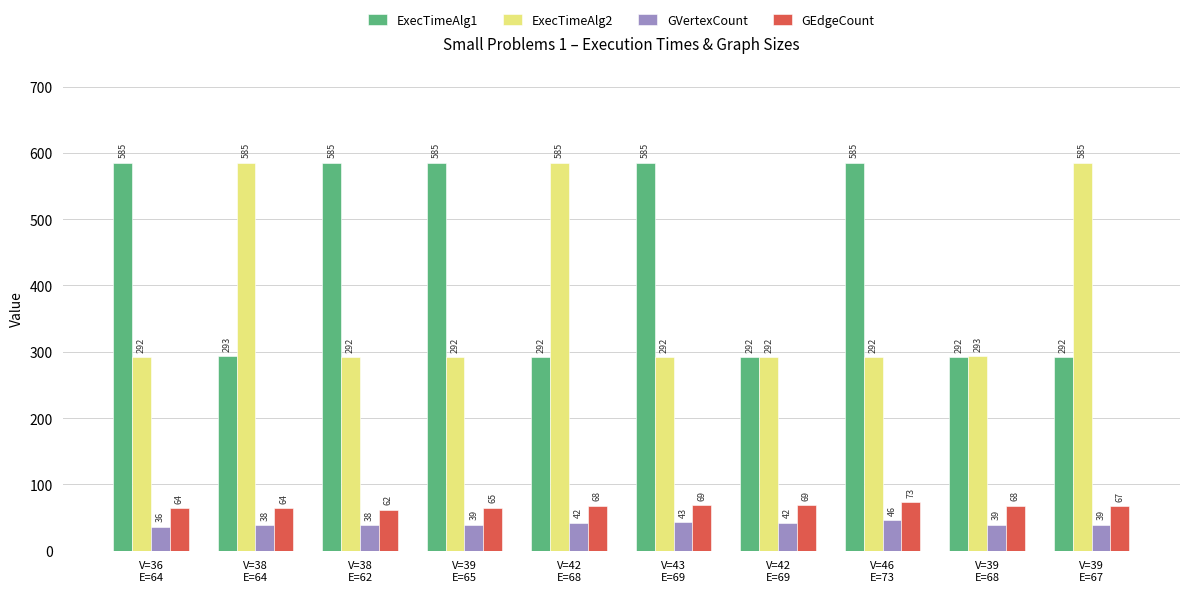

What is the total value across all series at V=46
E=73?

996